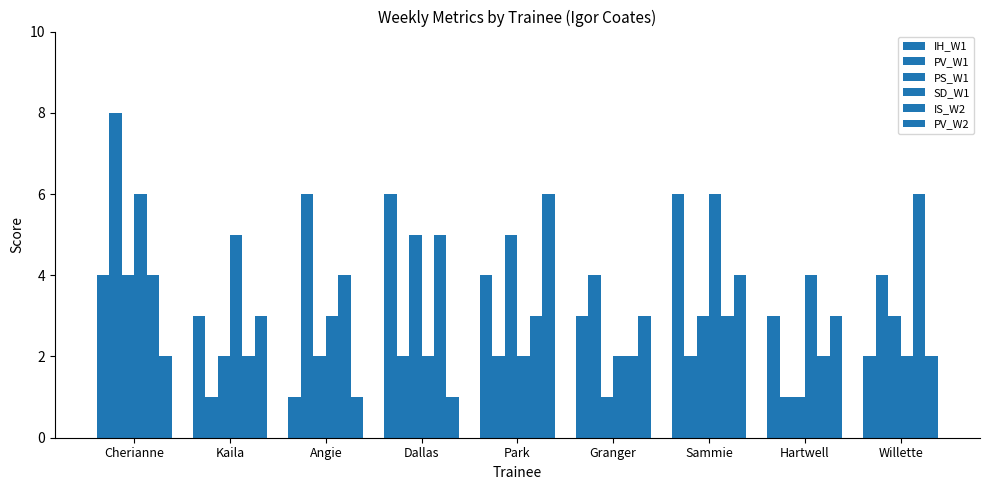

Are the bars horizontal?

No